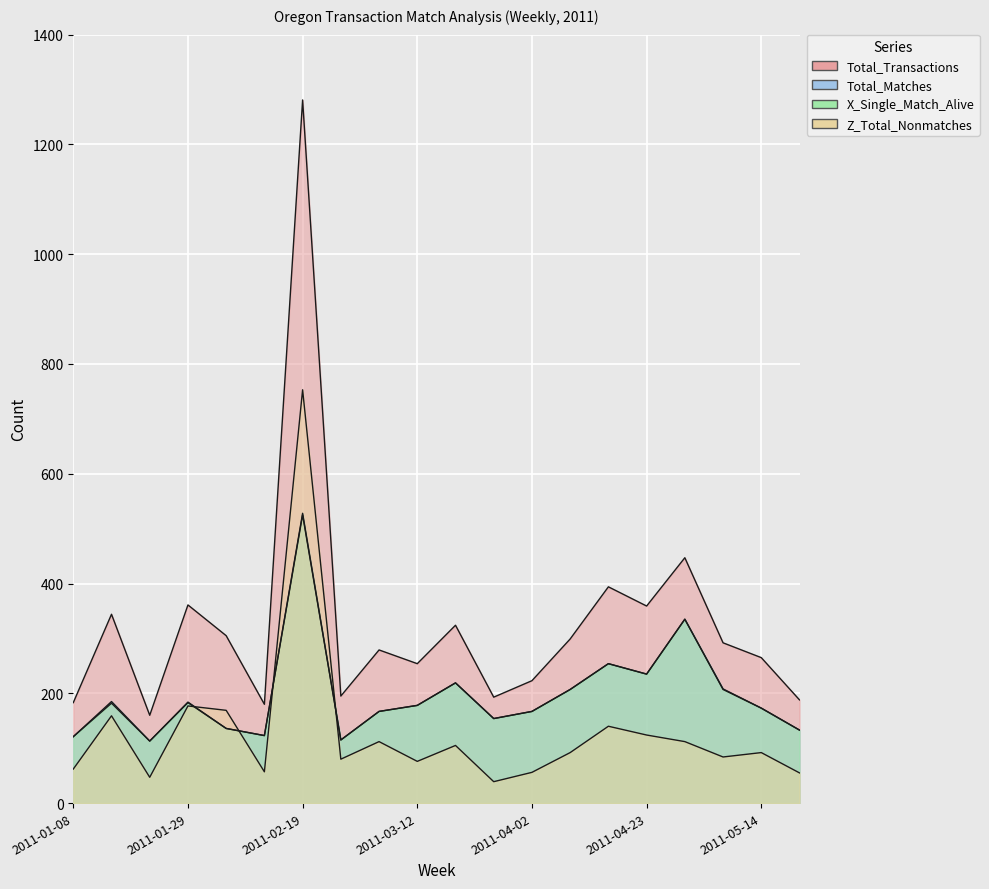

What is the average value of the X_Single_Match_Alive series?

196